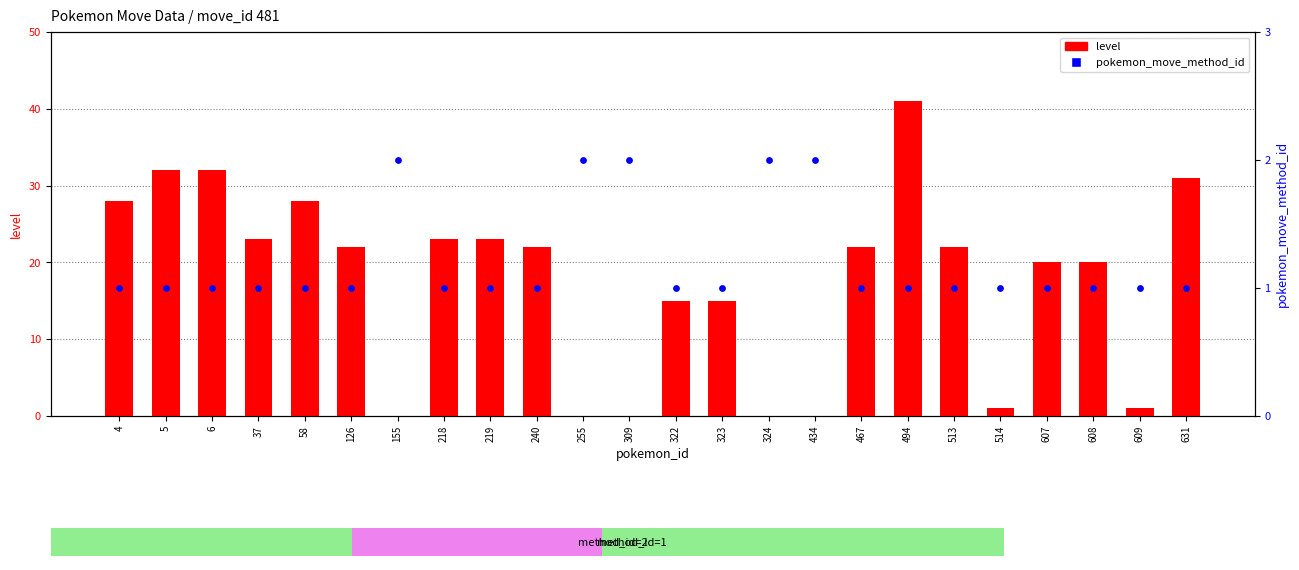

Which series contains the lowest Y value?

level